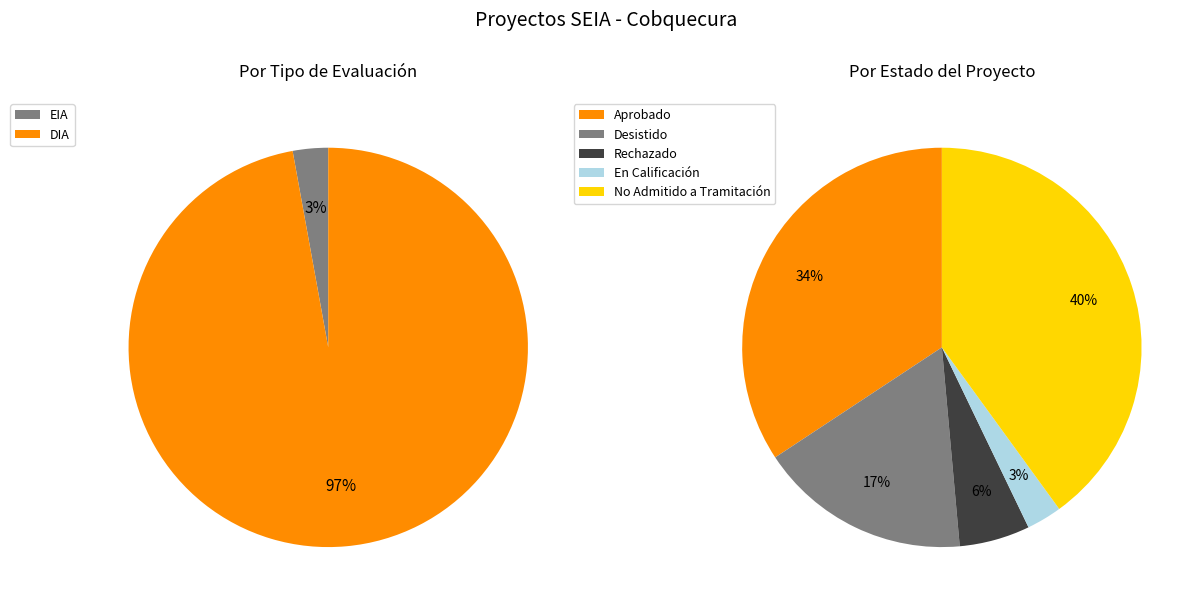

Which category accounts for the majority?

DIA